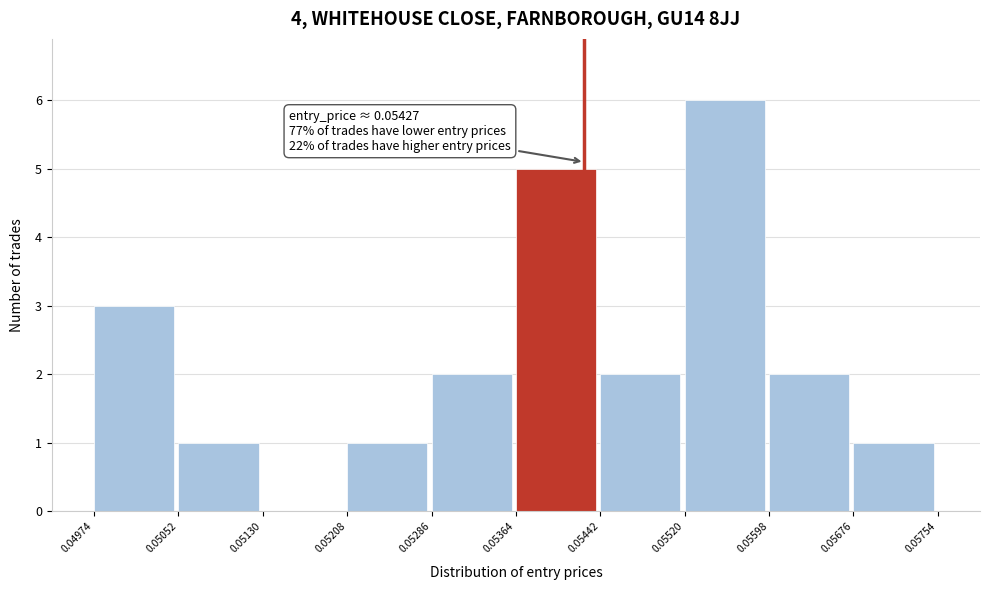

Over which range of the x-axis is the bar tallest?

0.05520 to 0.05598